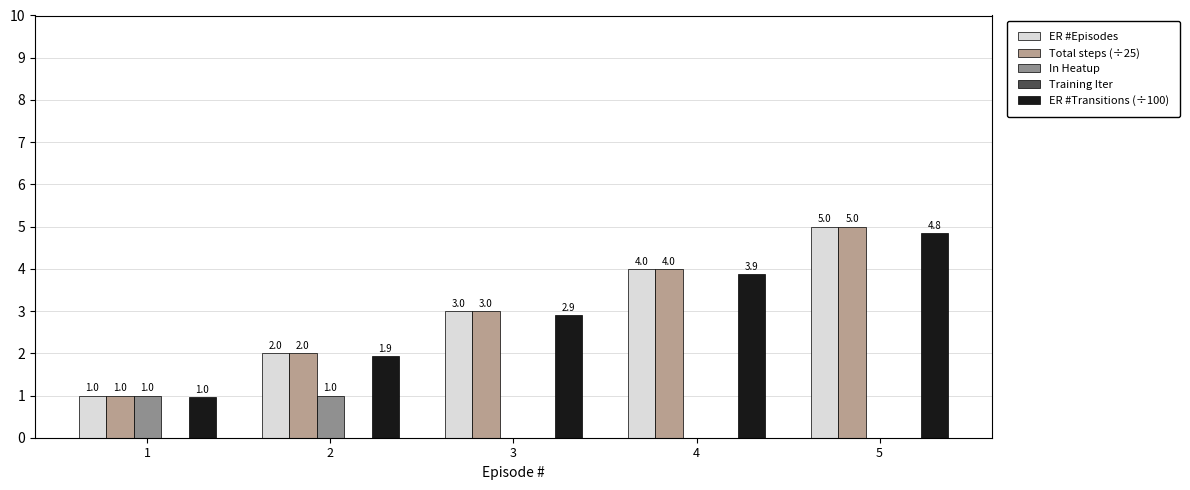

Is the value of In Heatup at 3 greater than the value of Total steps (÷25) at 1?

No